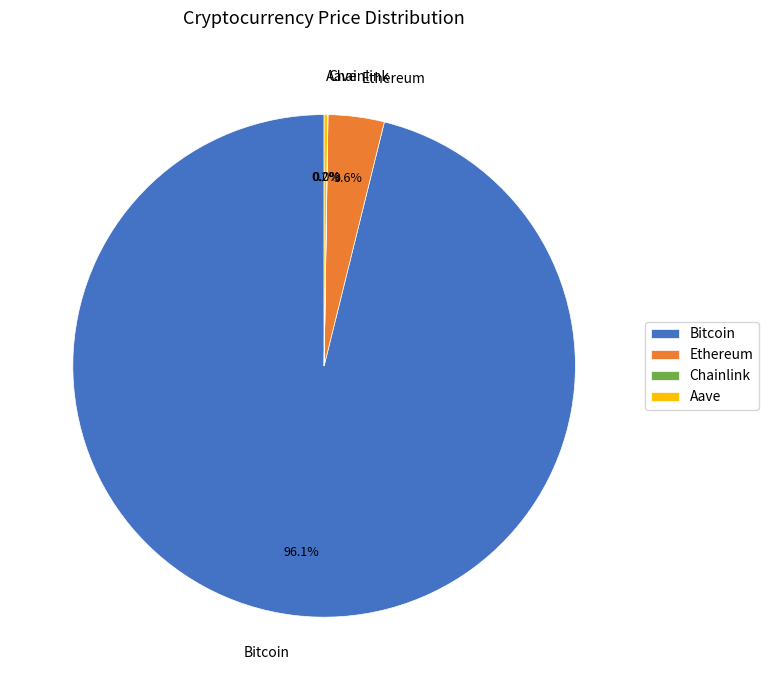

What percentage is the Bitcoin slice, to the nearest percent?

96%